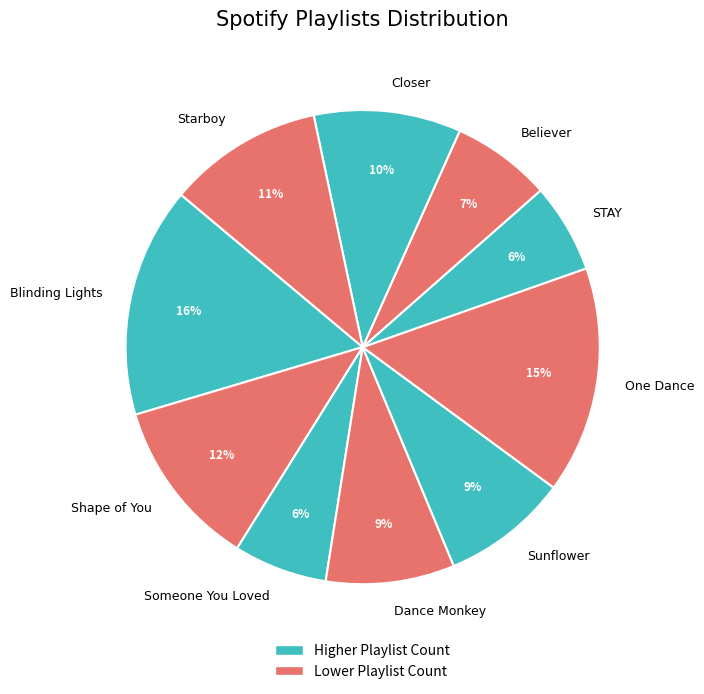

Between Dance Monkey and Someone You Loved, which is larger?

Dance Monkey